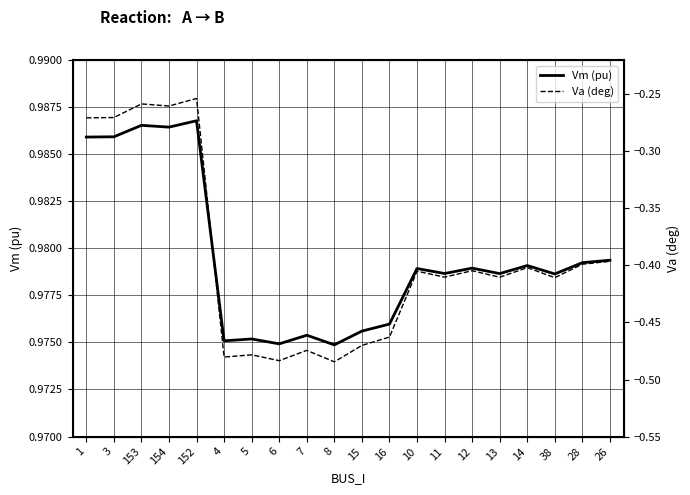

List the series in order of their peak value, lowest first.

Va (deg), Vm (pu)